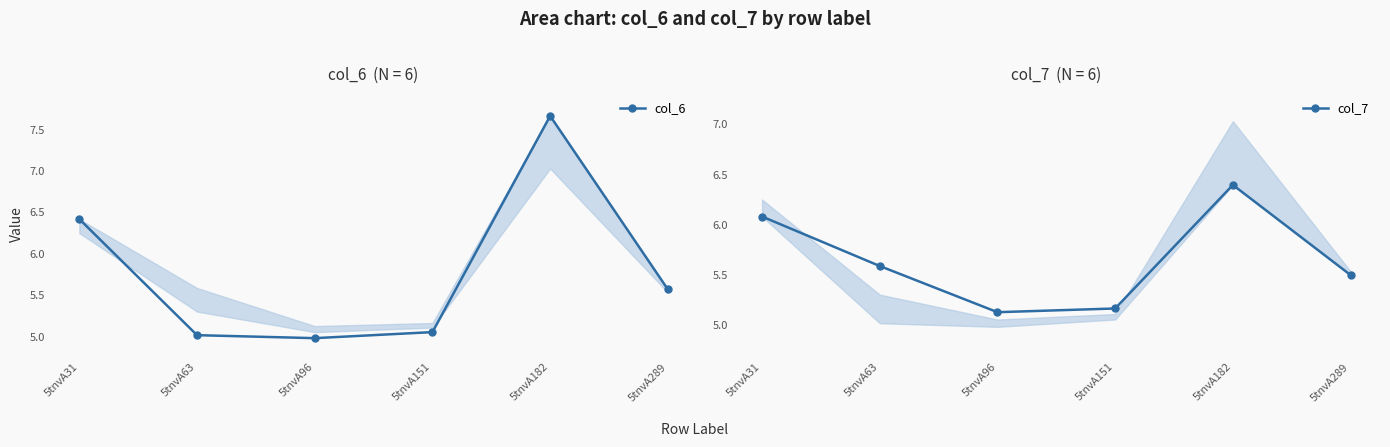

Where is the first local maximum for col_7?

5tnvA182